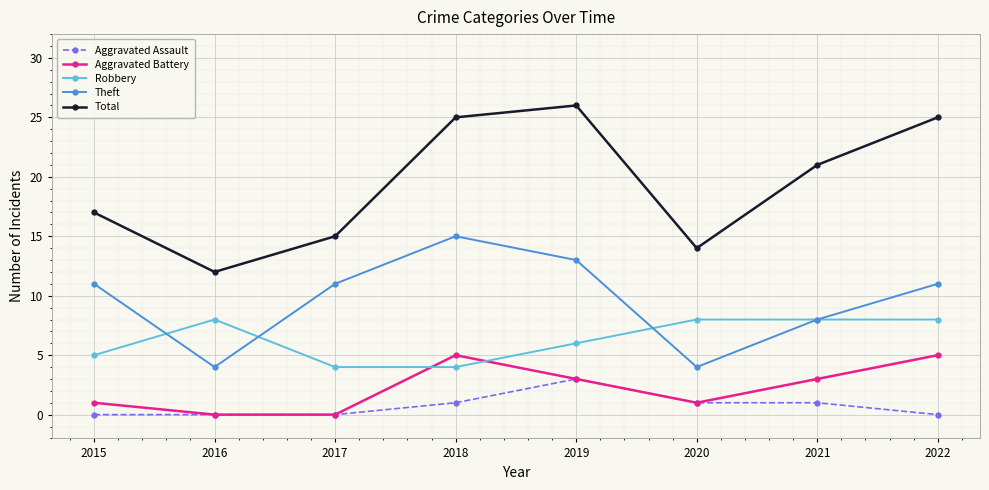

Reading left to right, transcribe all the data shown in this chart.

Aggravated Assault: 0	0	0	1	3	1	1	0
Aggravated Battery: 1	0	0	5	3	1	3	5
Robbery: 5	8	4	4	6	8	8	8
Theft: 11	4	11	15	13	4	8	11
Total: 17	12	15	25	26	14	21	25